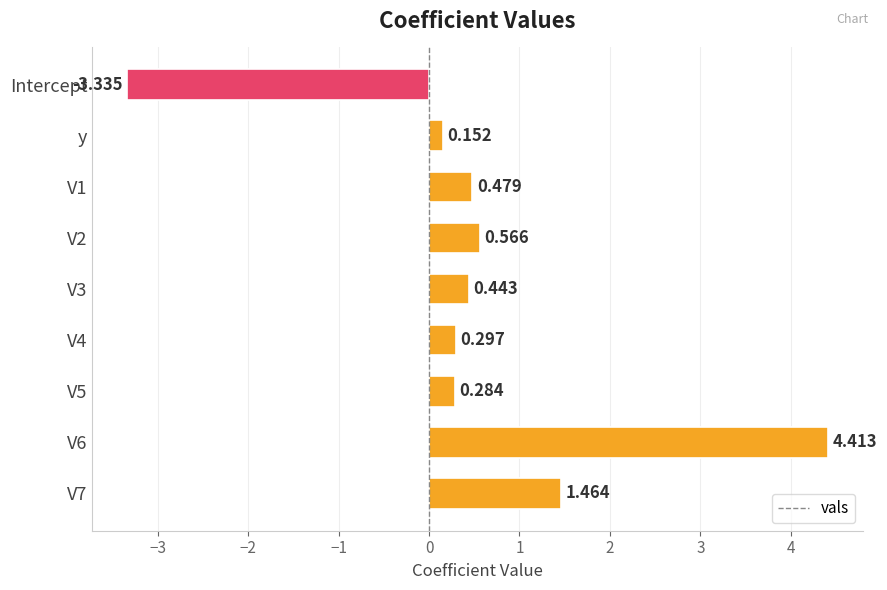

How many values are above zero?

8